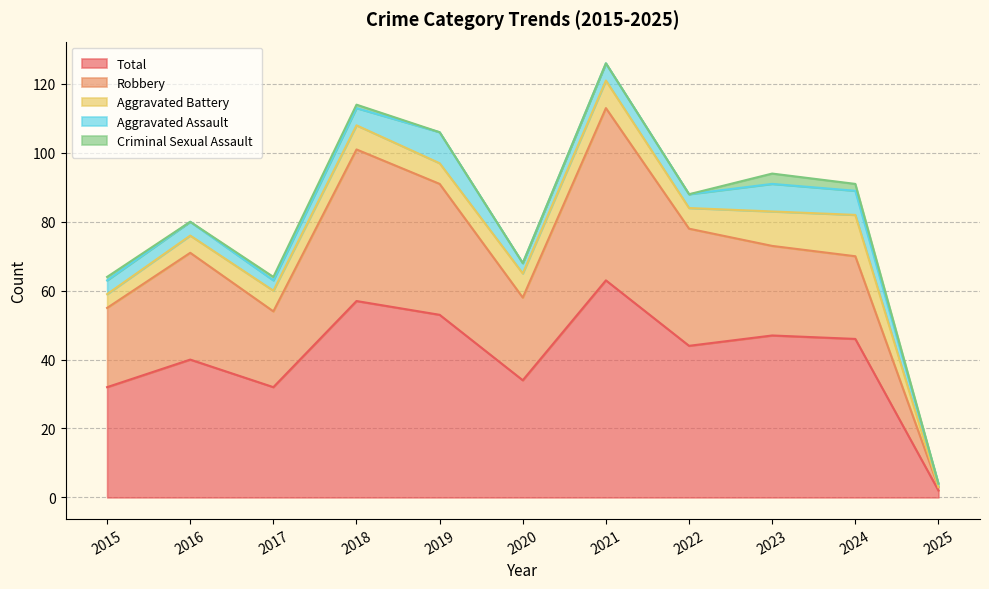

At 2017, list the series in order from largest to smallest.

Total, Robbery, Aggravated Battery, Aggravated Assault, Criminal Sexual Assault